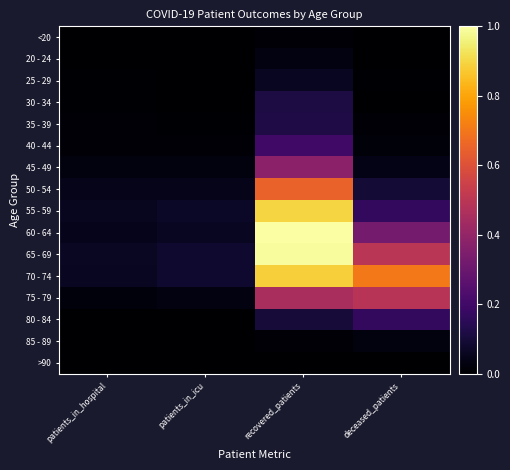

Which series changed the most between recovered_patients and deceased_patients?

55 - 59